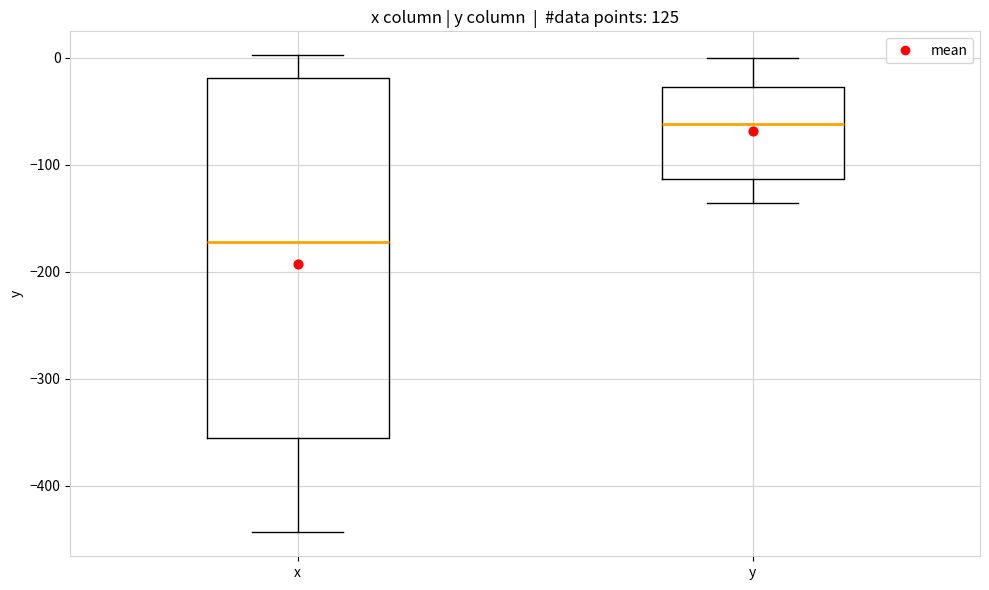

Reading left to right, read every box against the y-axis: the position of its median line, the range the box covers, and the ends of its whiskers. The values are not printed on the chart, so give them approximately, as read against the axis.

x: median -170, box -360 to -20, whiskers -440 to 0
y: median -60, box -110 to -30, whiskers -140 to 0